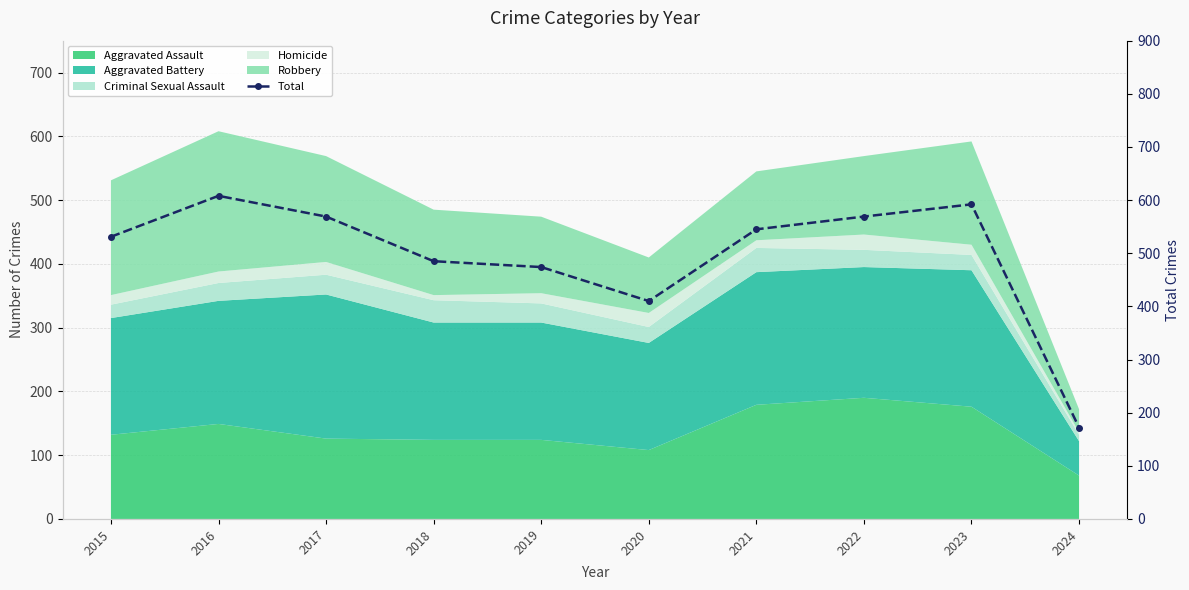

Where is the data nearest to the value 390?

2020